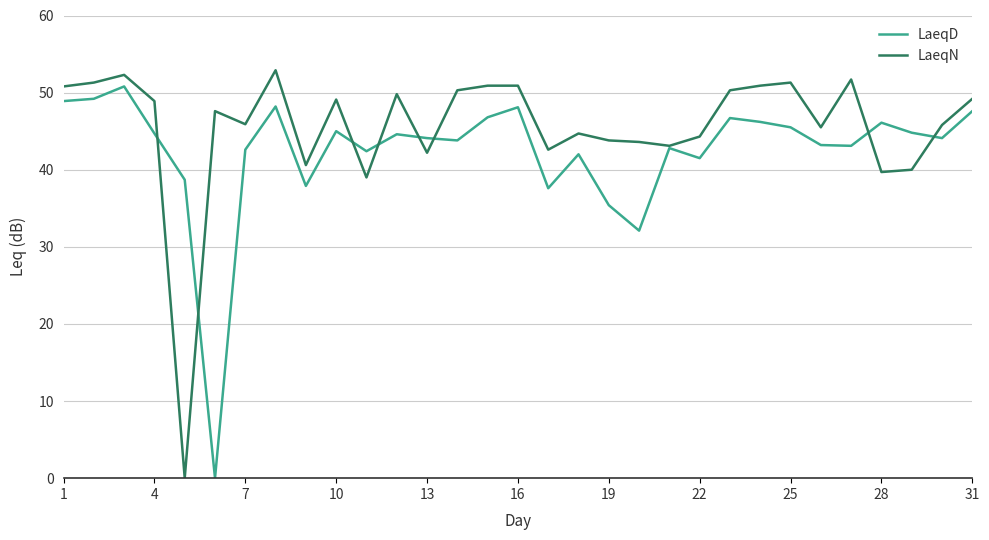

Rank the series by their average value, from lowest to highest.

LaeqD, LaeqN